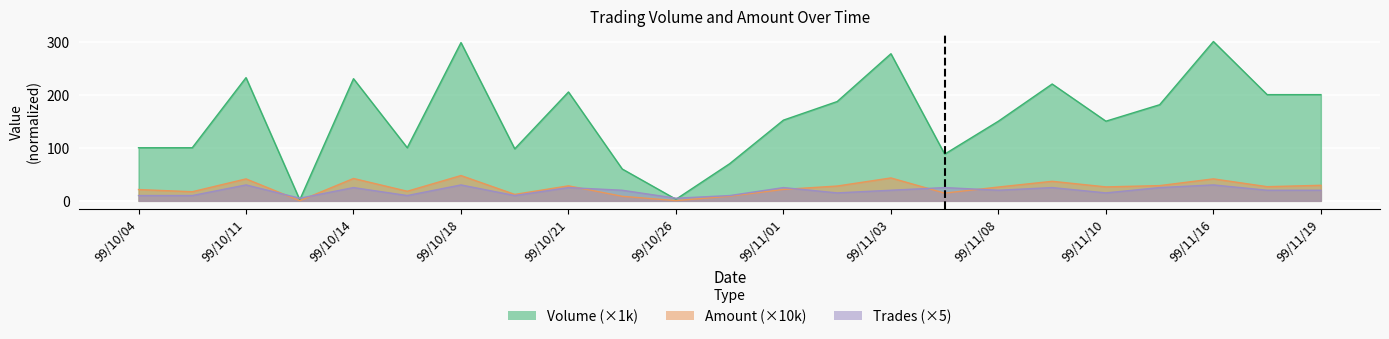

At which category does Volume reach its first local valley?

99/10/12